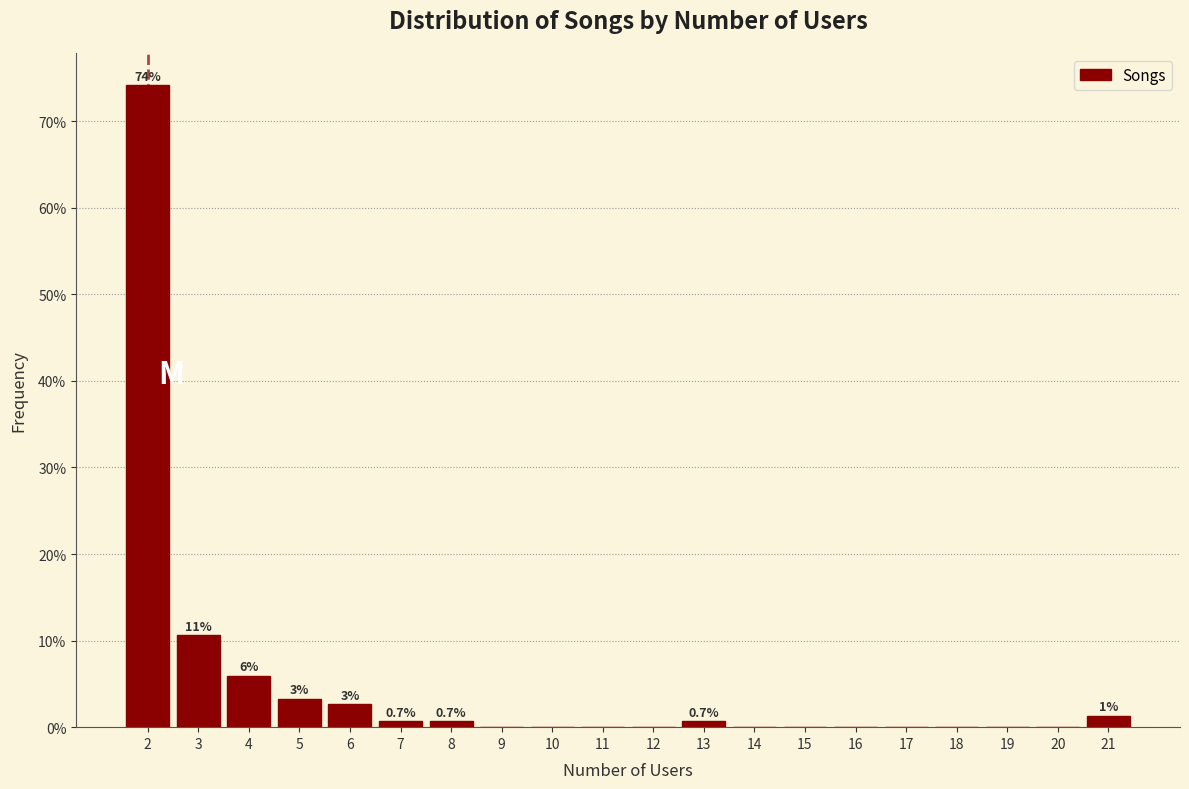

Over which range of the x-axis is the bar tallest?

1.5 to 2.5